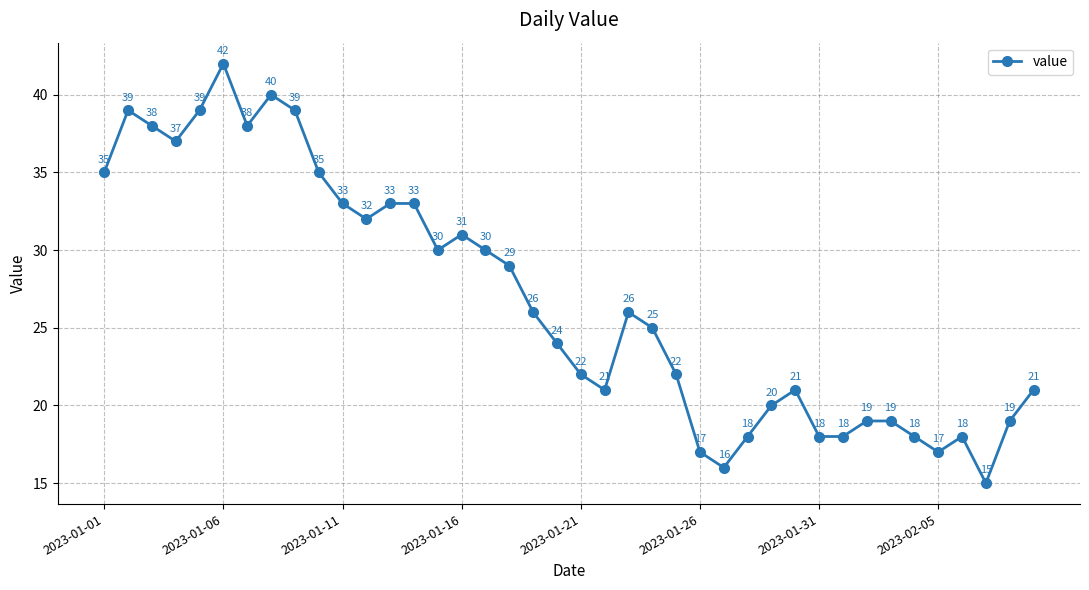

What is the value of the 25th point from the left?

22